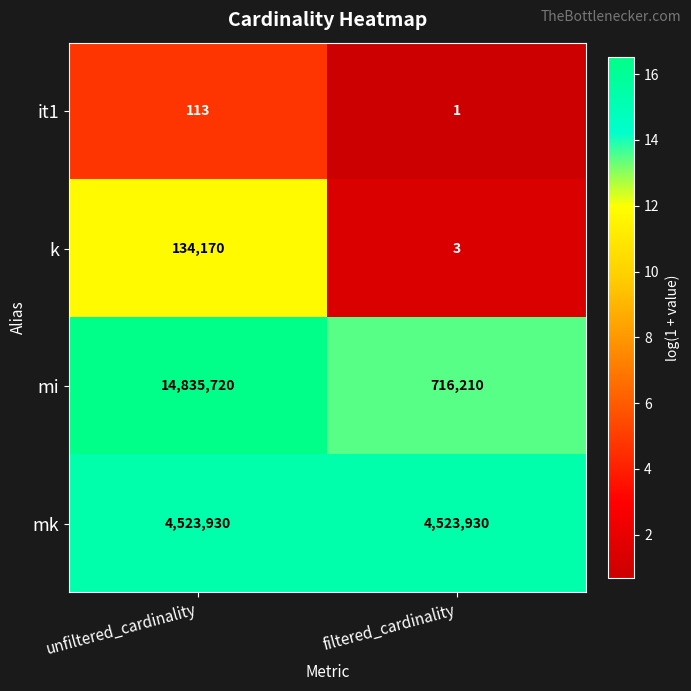

How many series are shown in this chart?

4